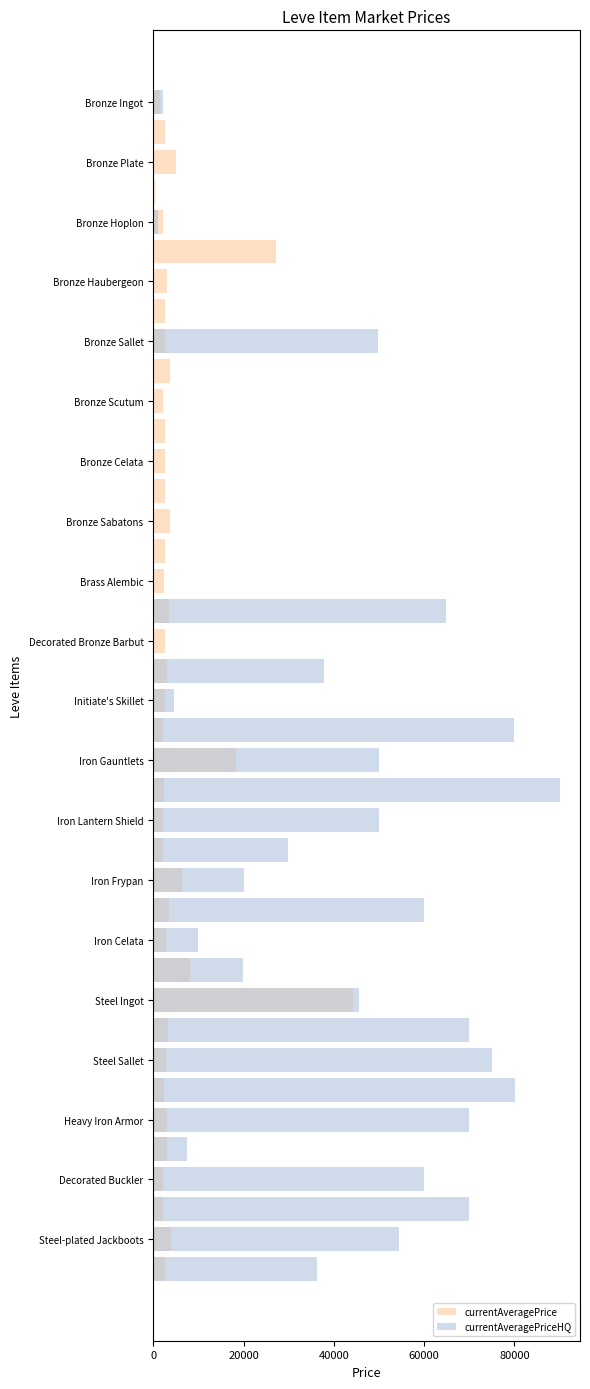

Which series has the largest total across all categories?

currentAveragePriceHQ